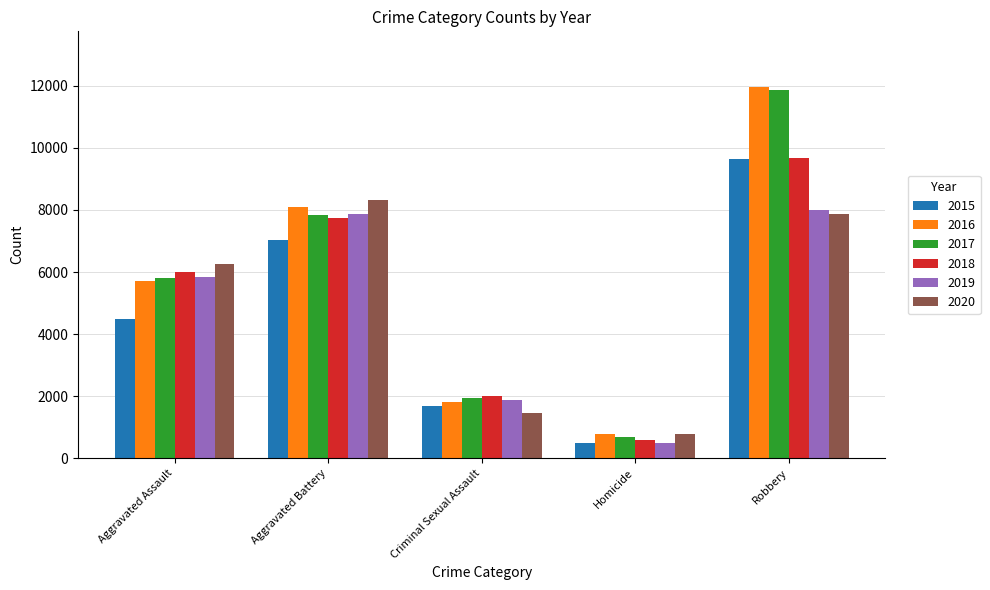

The 2020 series shows 787 at Homicide. True or false?

True